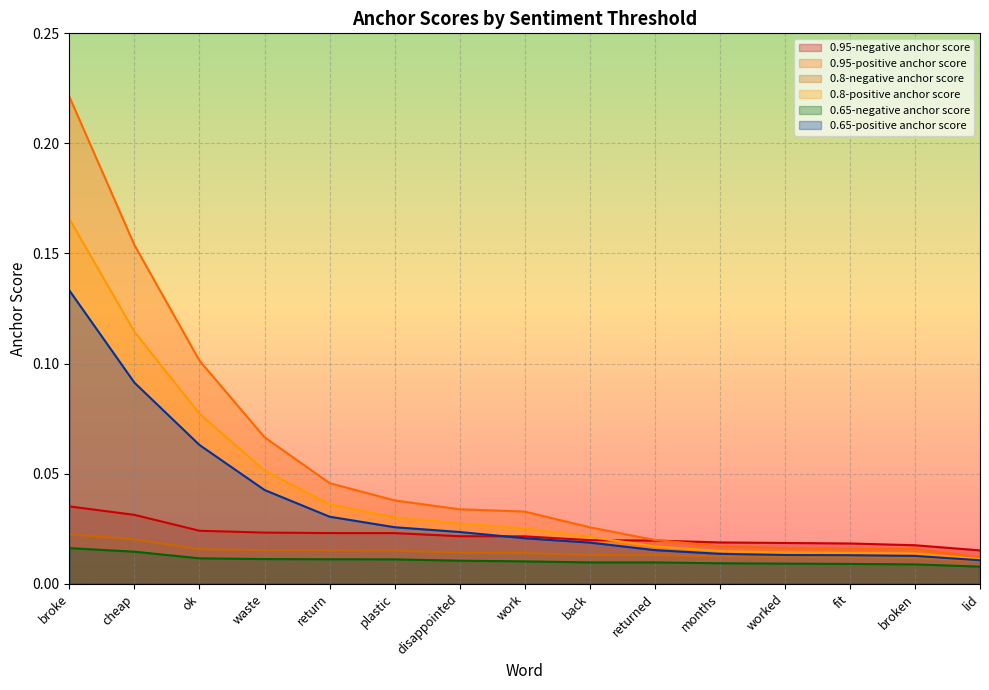

What is the total value across all series at worked?

0.1